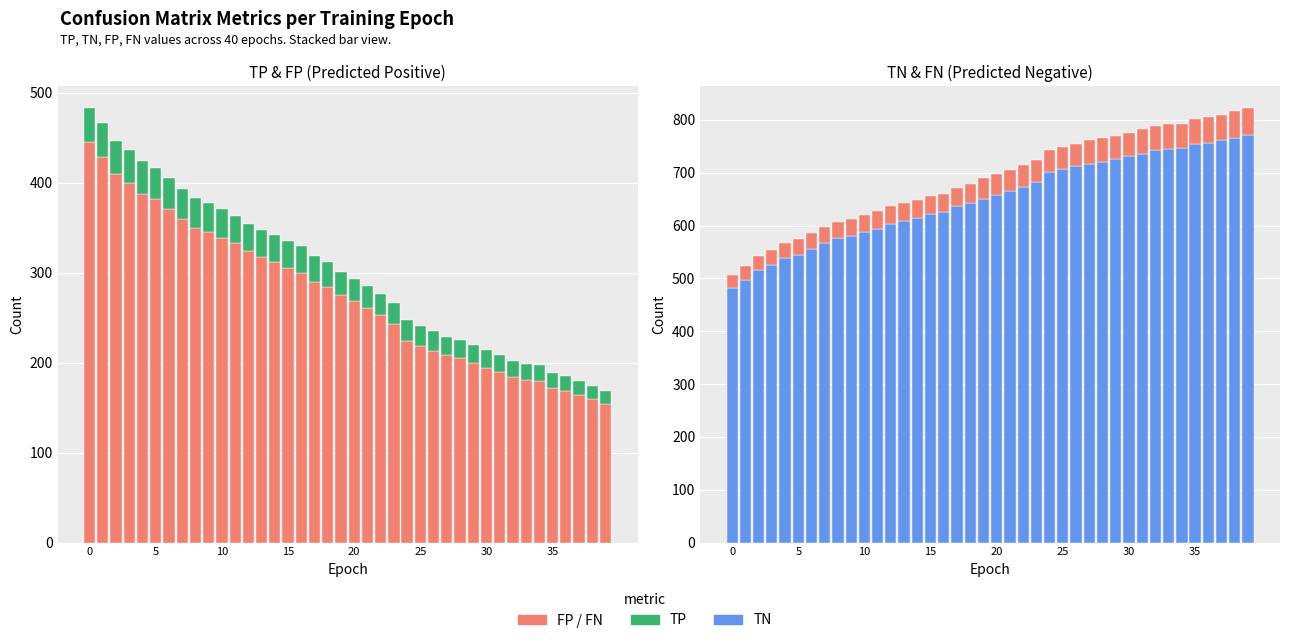

Rank the series by their maximum value, from highest to lowest.

TN, FP, FN, TP